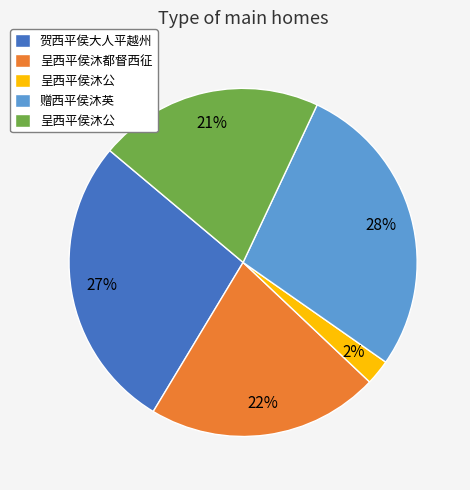

Is there any slice that represents more than half of the pie?

No